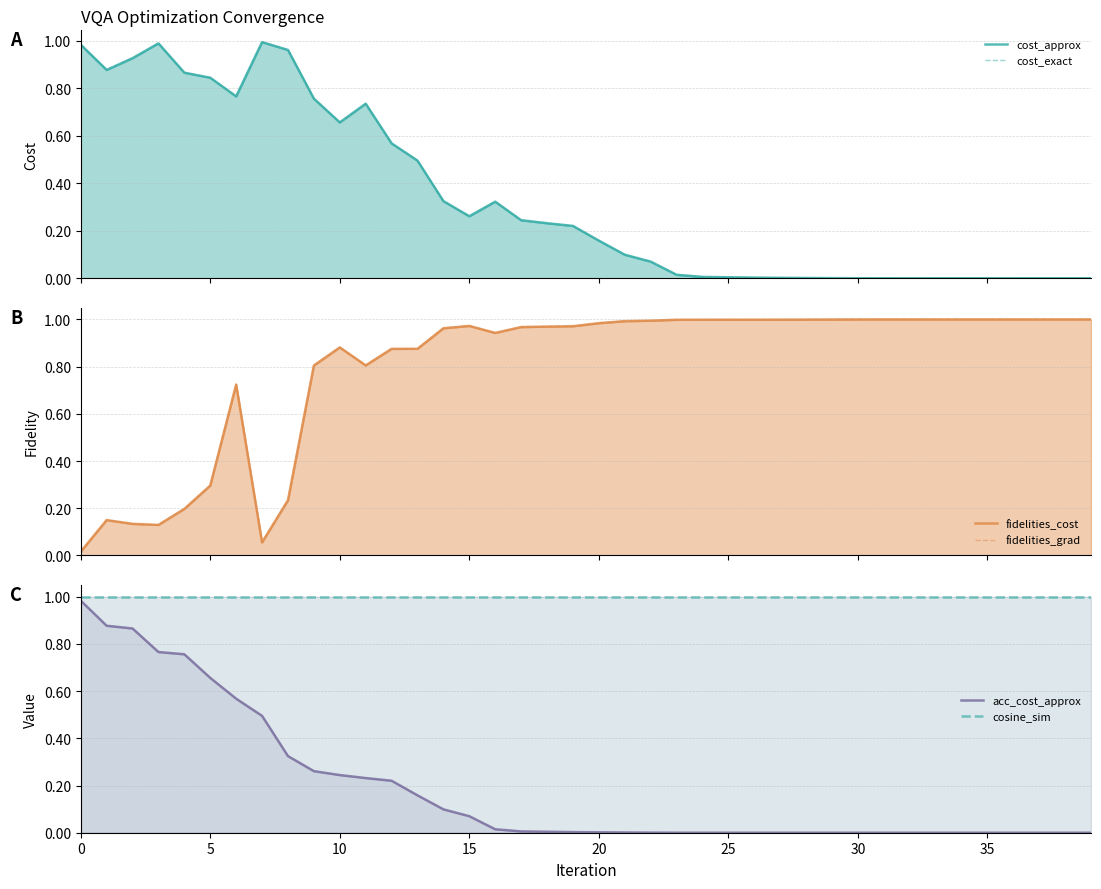

Is it true that cost_exact equals 0.9 at 5?

True